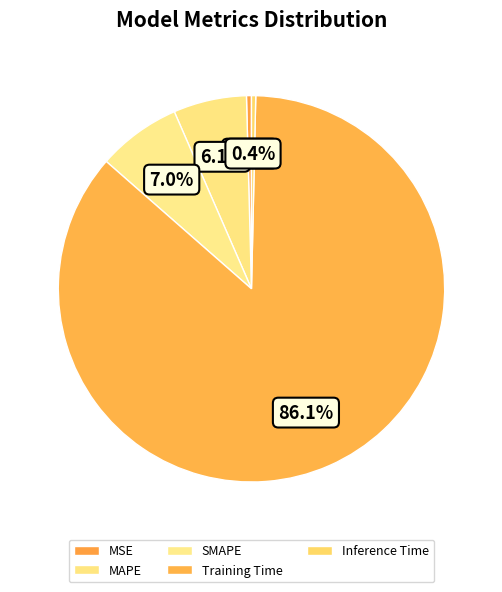

True or false: MSE accounts for 0% of the total.

True